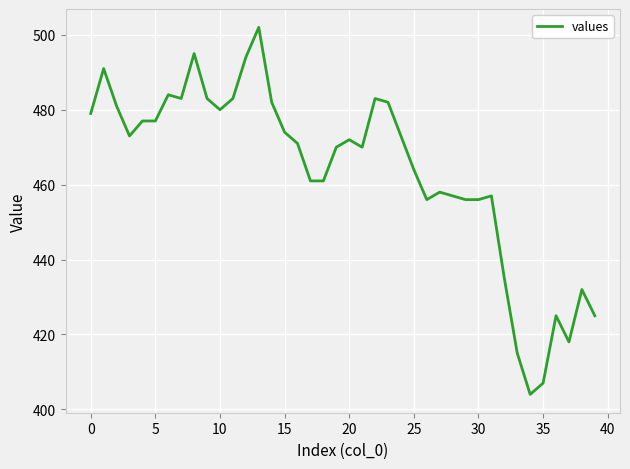

True or false: the data has more than 0 interior local peaks.

True